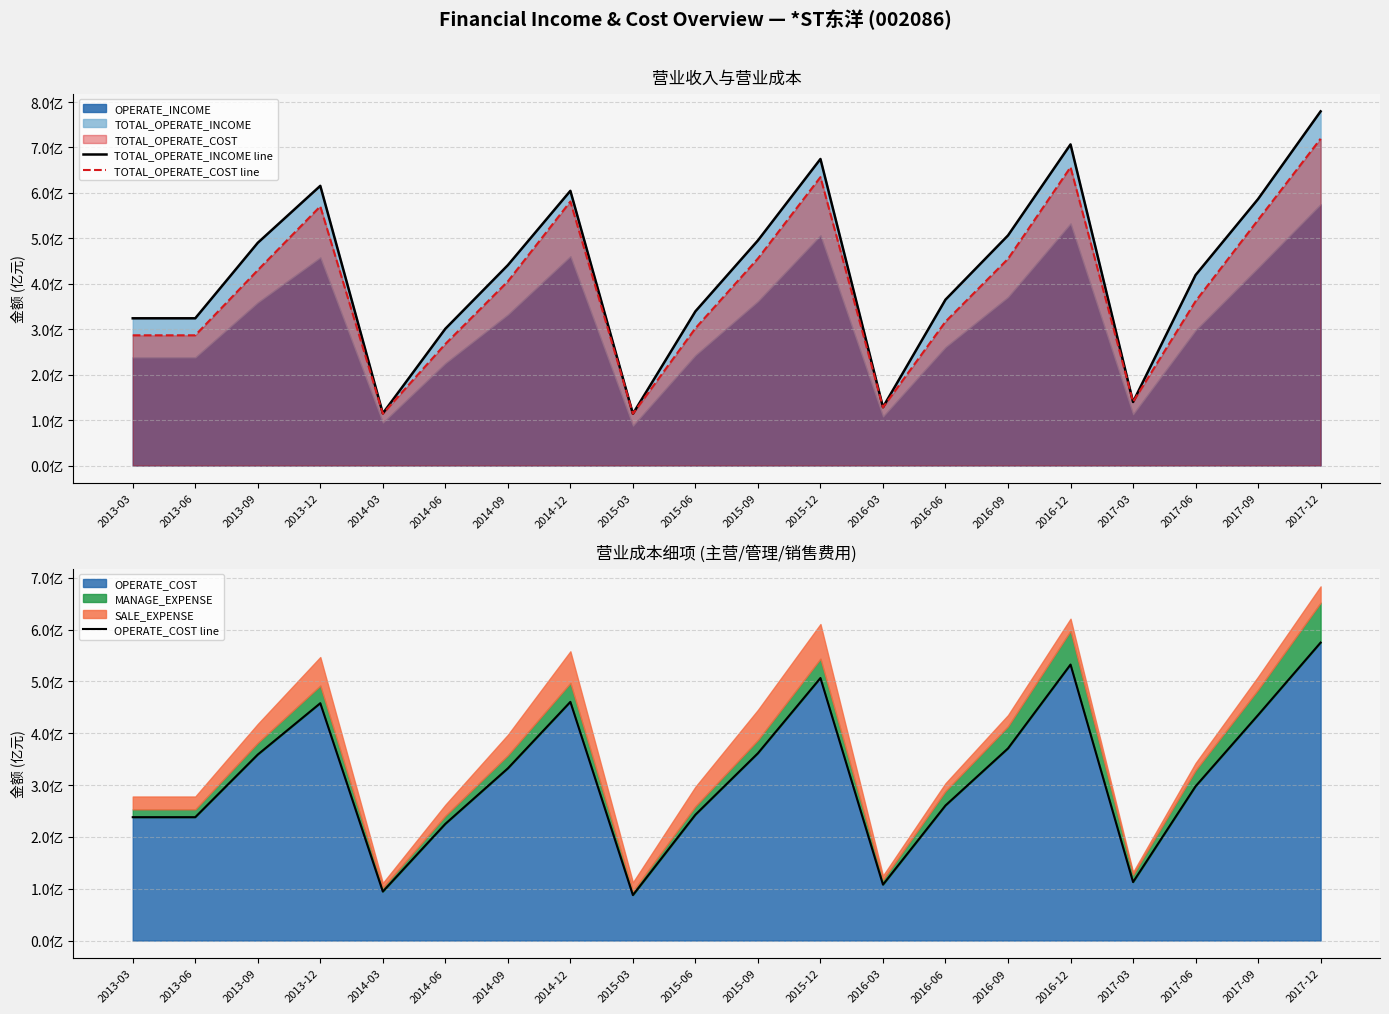

Reading left to right, list all the values displayed in this chart.

TOTAL_OPERATE_INCOME line: 3.2	3.2	4.9	6.2	1.1	3.0	4.4	6.0	1.1	3.4	5.0	6.7	1.3	3.7	5.1	7.1	1.4	4.2	5.9	7.8
TOTAL_OPERATE_COST line: 2.9	2.9	4.3	5.7	1.1	2.7	4.1	5.8	1.1	3.0	4.6	6.3	1.3	3.2	4.5	6.6	1.4	3.6	5.4	7.2
OPERATE_COST line: 2.4	2.4	3.6	4.6	0.9	2.3	3.3	4.6	0.9	2.4	3.6	5.1	1.1	2.6	3.7	5.3	1.1	3.0	4.4	5.7